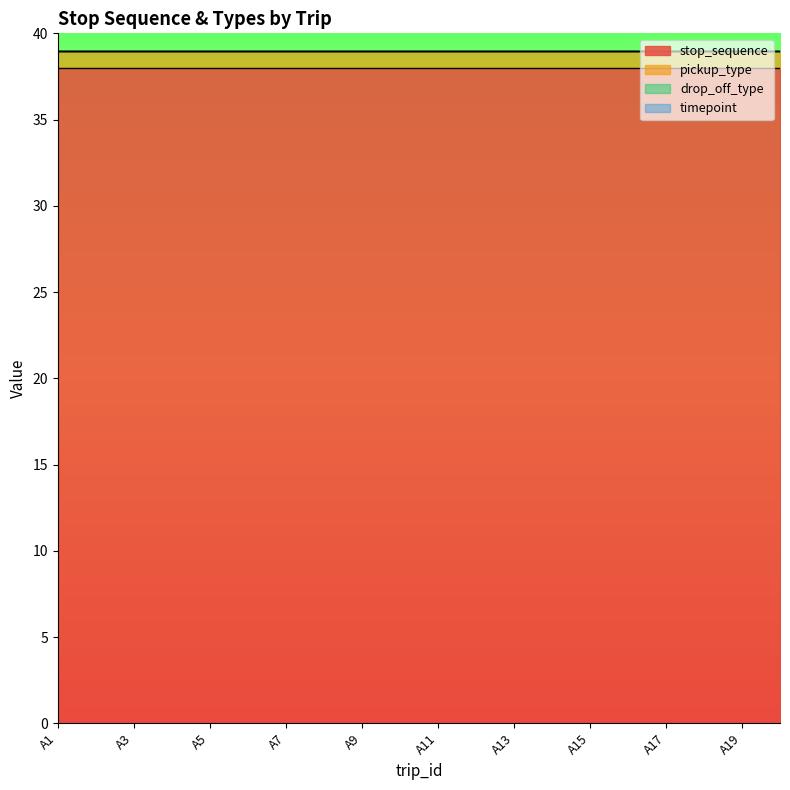

What is the difference between the highest and lowest values at A10?

38